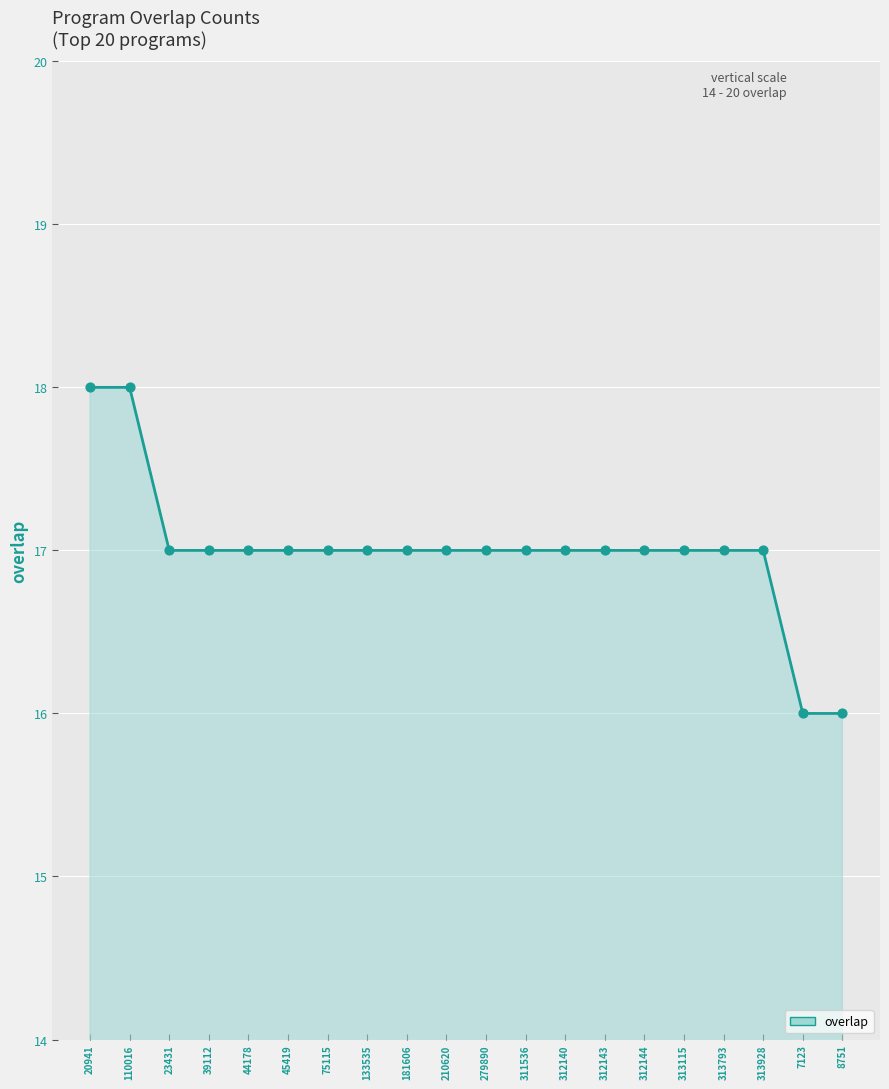

What is the ratio of the value at 110016 to the value at 311536?

1.1